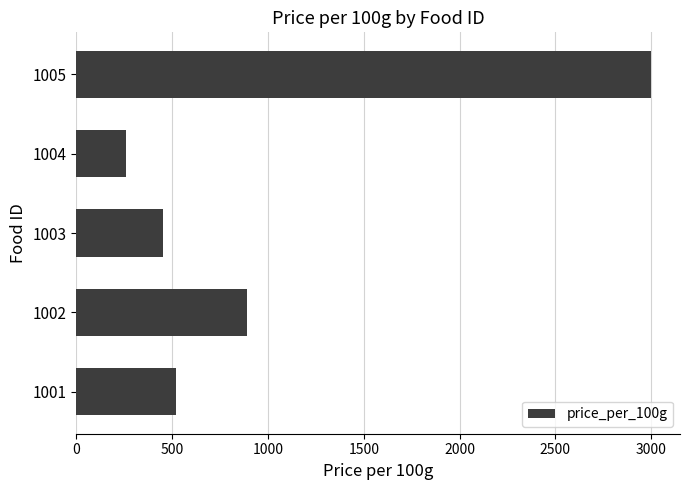

What is the difference between the second highest and second lowest values?

440